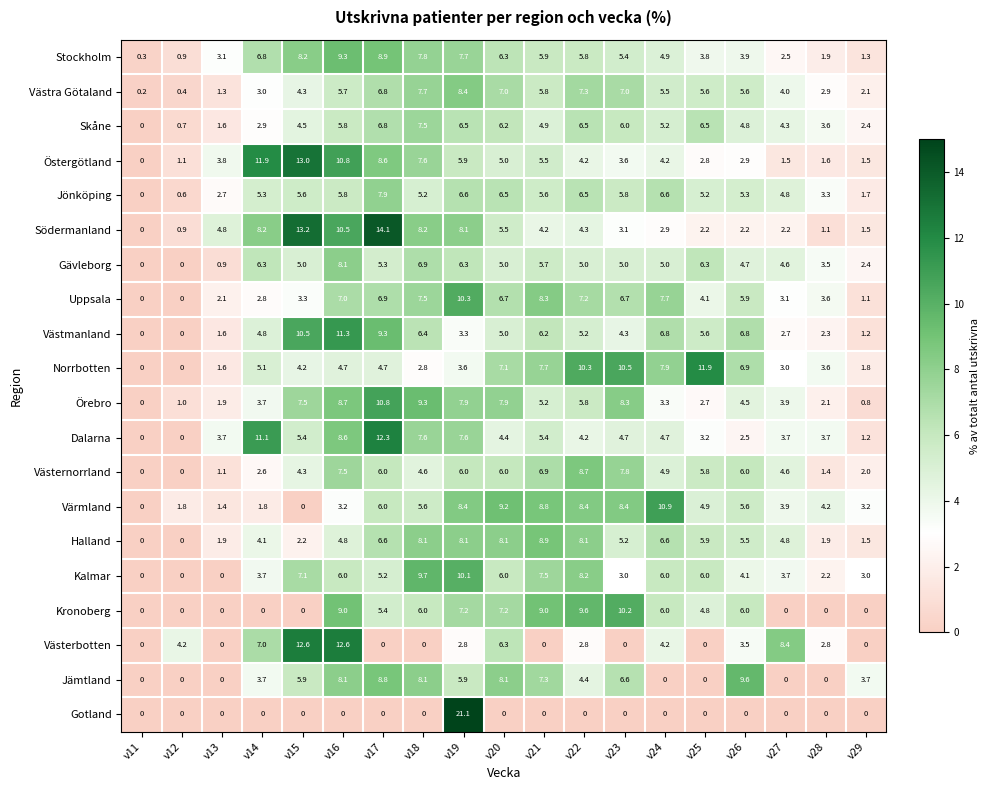

What is the total value across all series at v29?

32.4